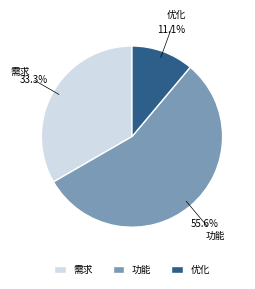

Which slice represents more than half of the pie?

功能